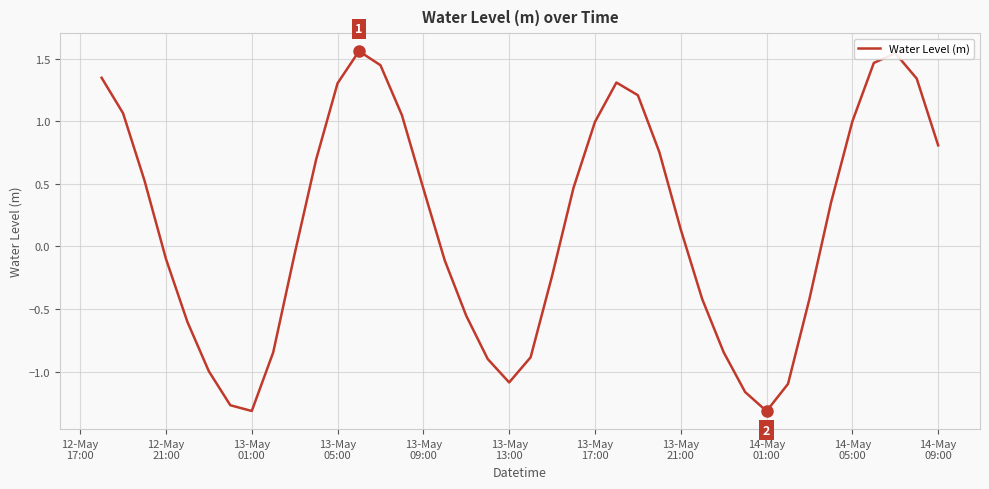

What is the difference between the maximum and minimum values?

2.9